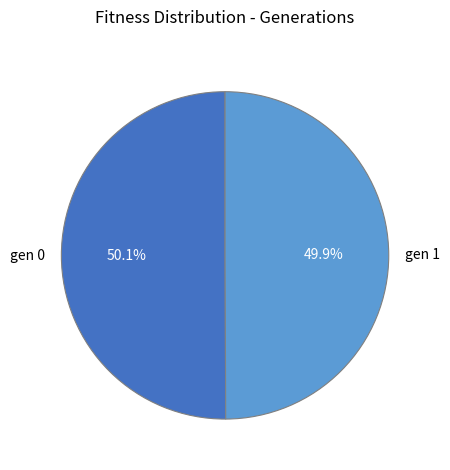

What is the ratio of the value at gen 1 to the value at gen 0?

1.0